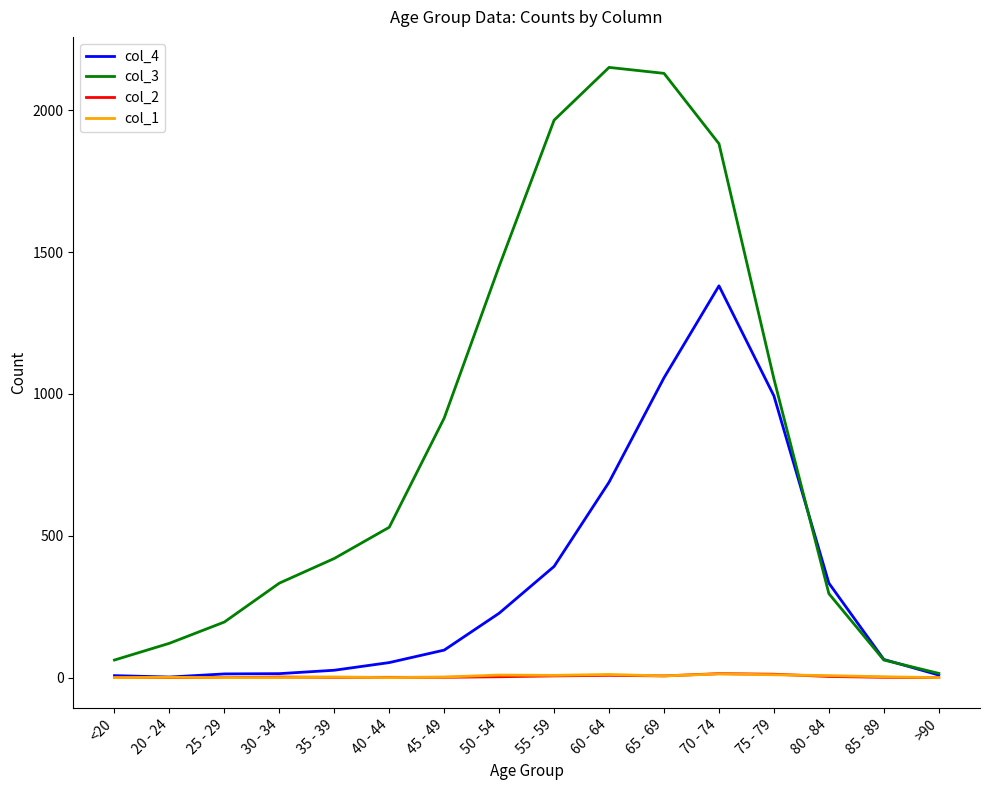

Which series has the widest spread of values?

col_3